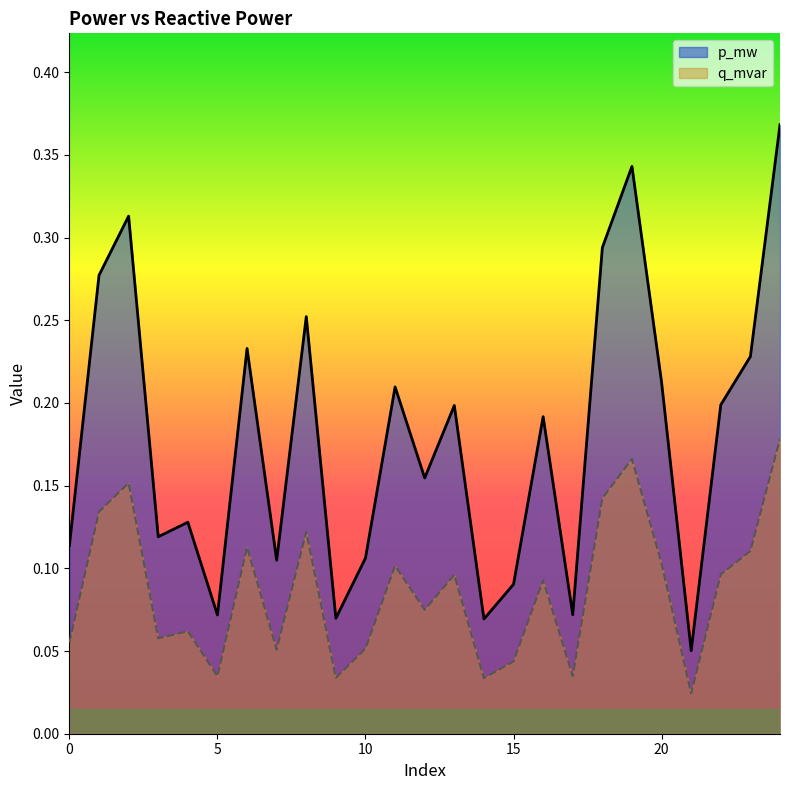

What is the value of the p_mw point at the 4th from the left?

0.1